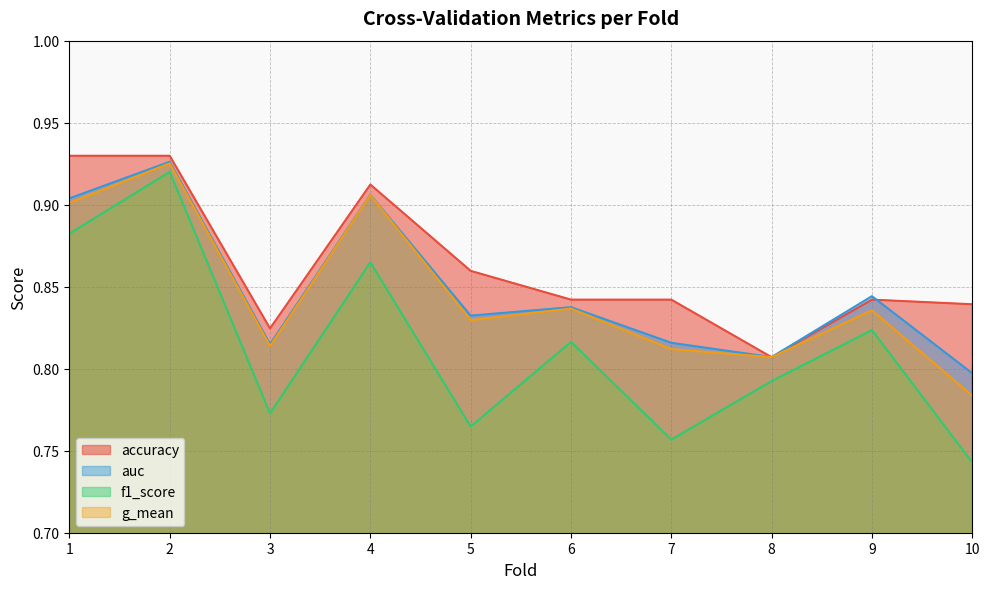

The accuracy series shows 0.8 at 10. True or false?

True